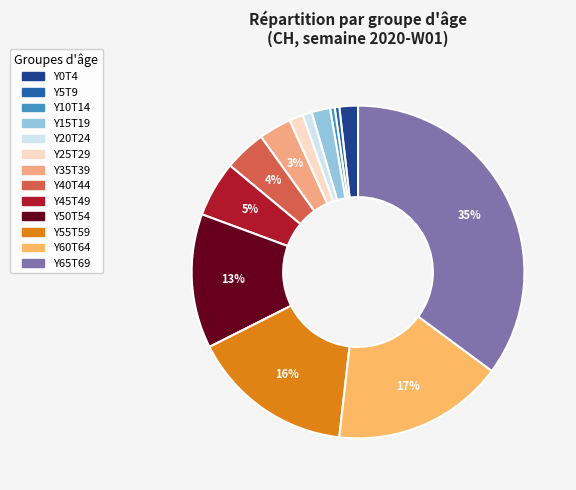

How many slices are in this pie chart?

13